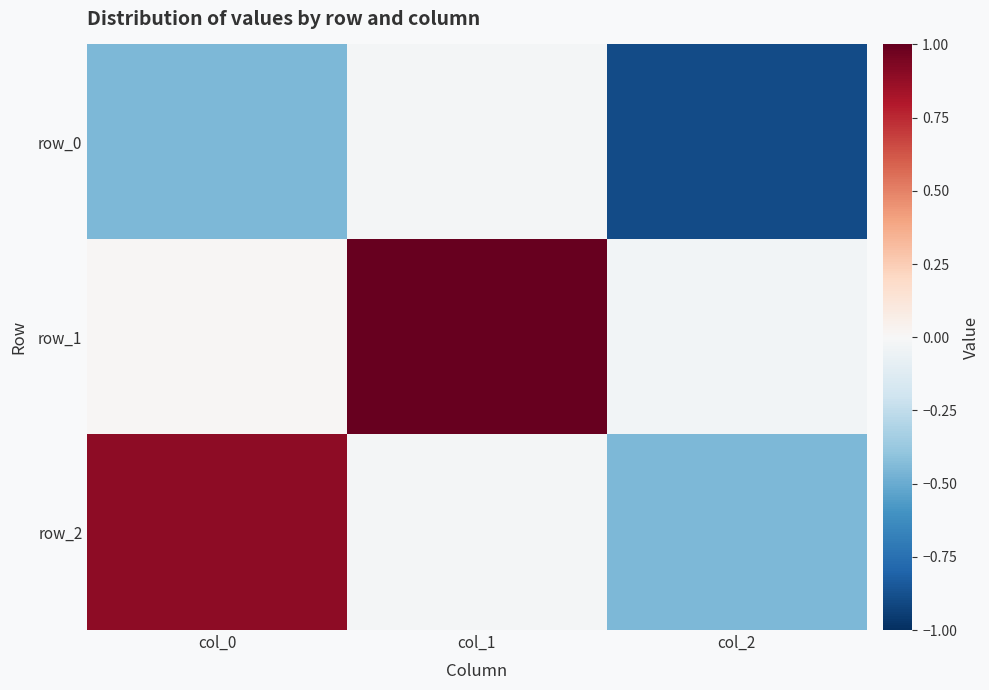

How many values in row_1 are below zero?

1